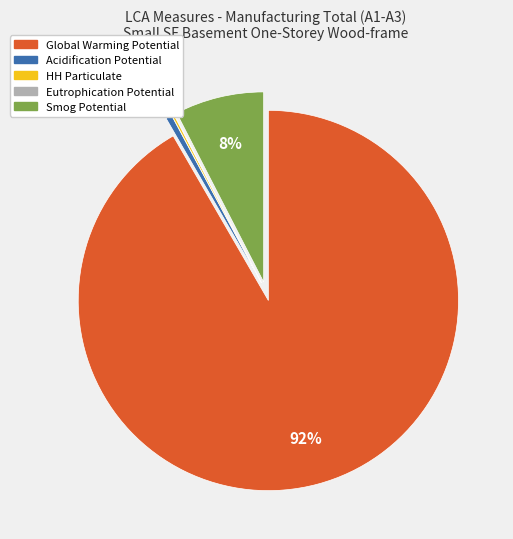

Combined, do Smog Potential and Global Warming Potential account for over 50%?

Yes